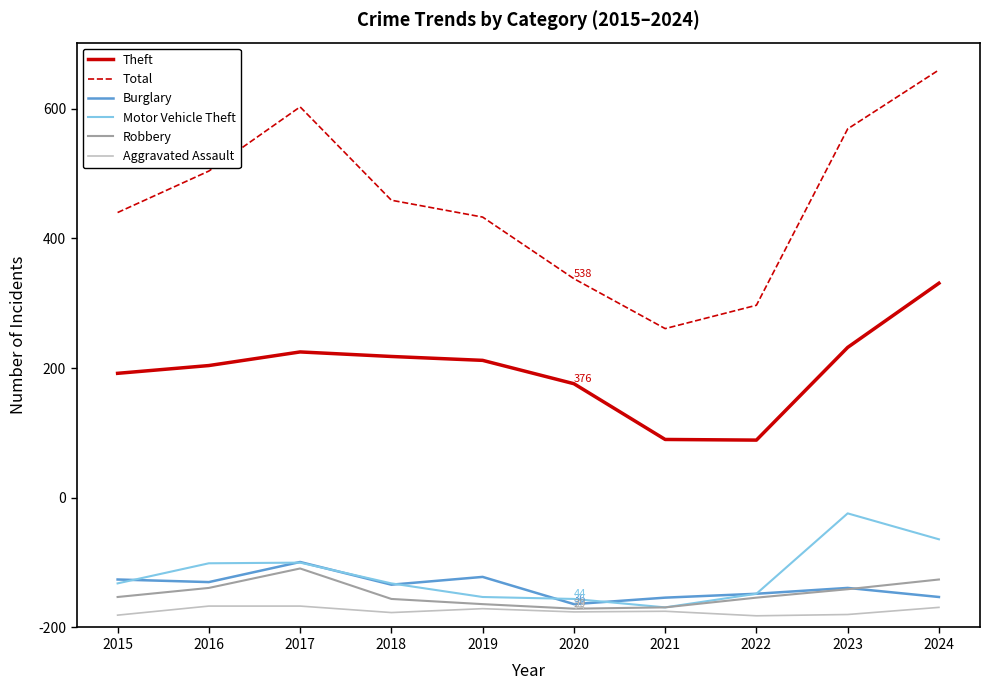

In Robbery, how many points are lower than both neighbors (excluding endpoints)?

1